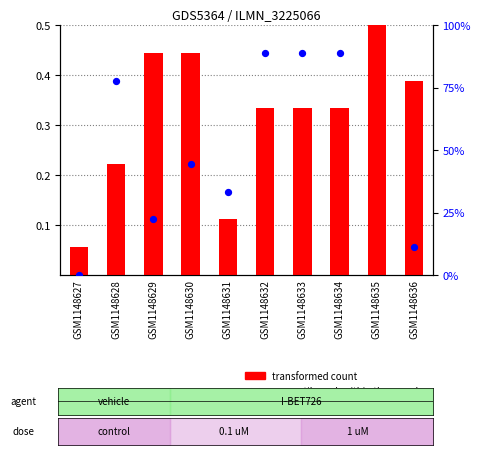

What are all the series names shown in the legend?

transformed count, percentile rank within the sample